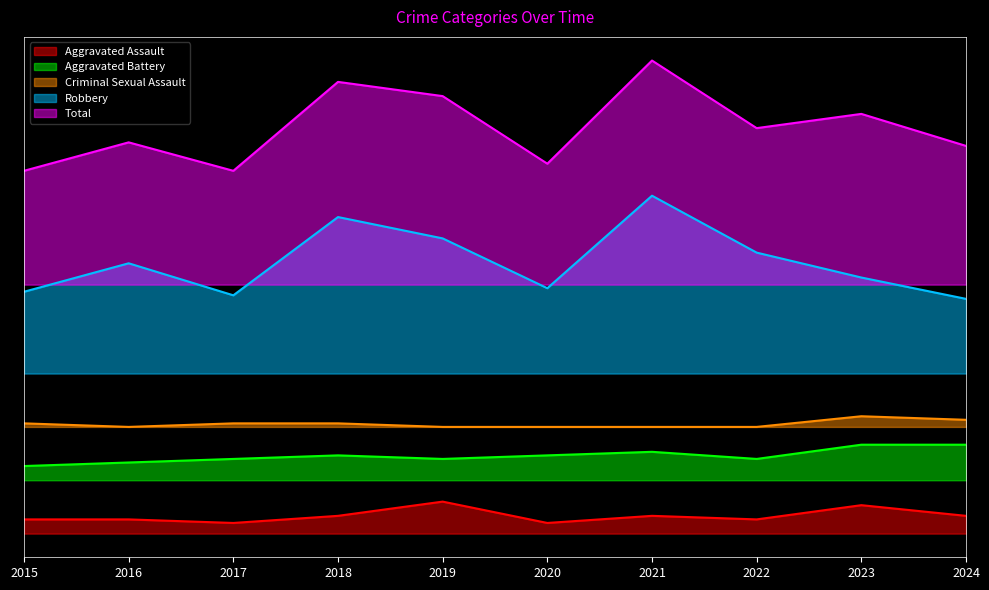

Where is the first local maximum for Aggravated Battery?

2018